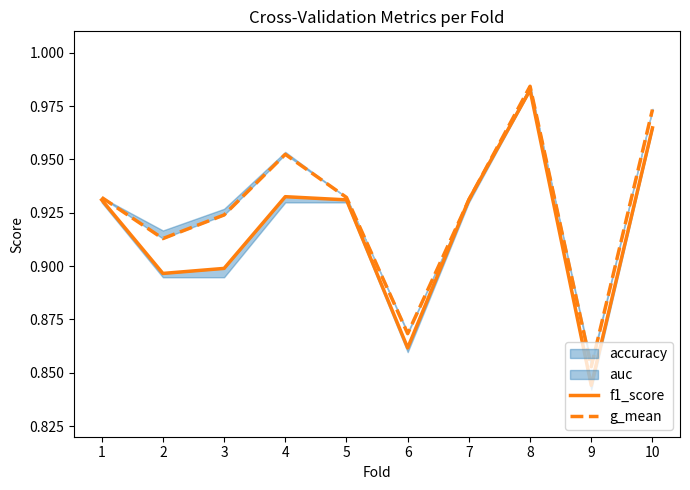

How many categories are shown in the chart?

10